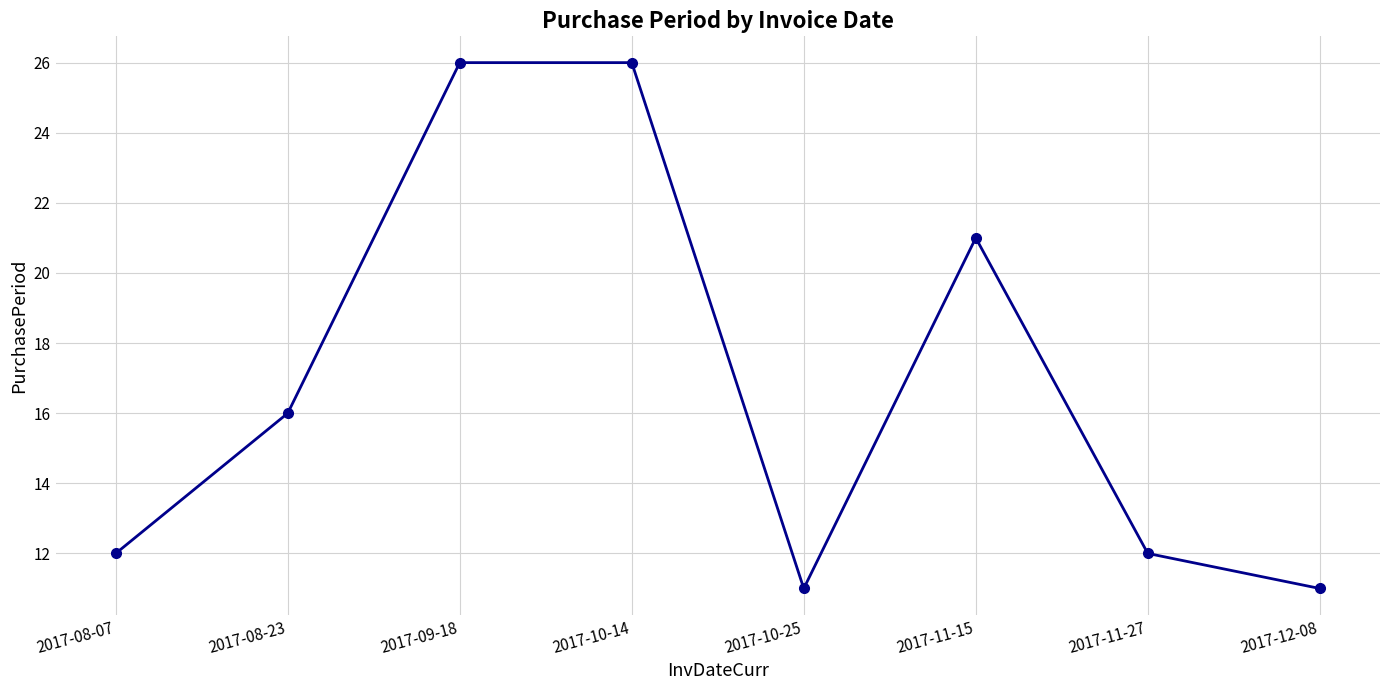

How many lines are shown in the chart?

1